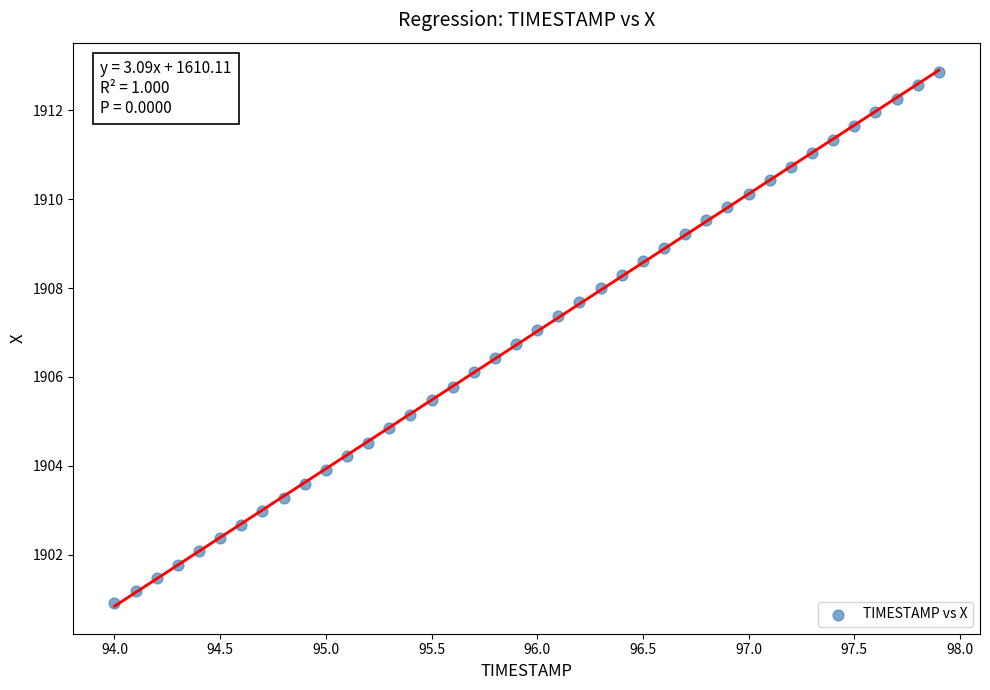

What is the range of Y values (max minus min)?

12.0